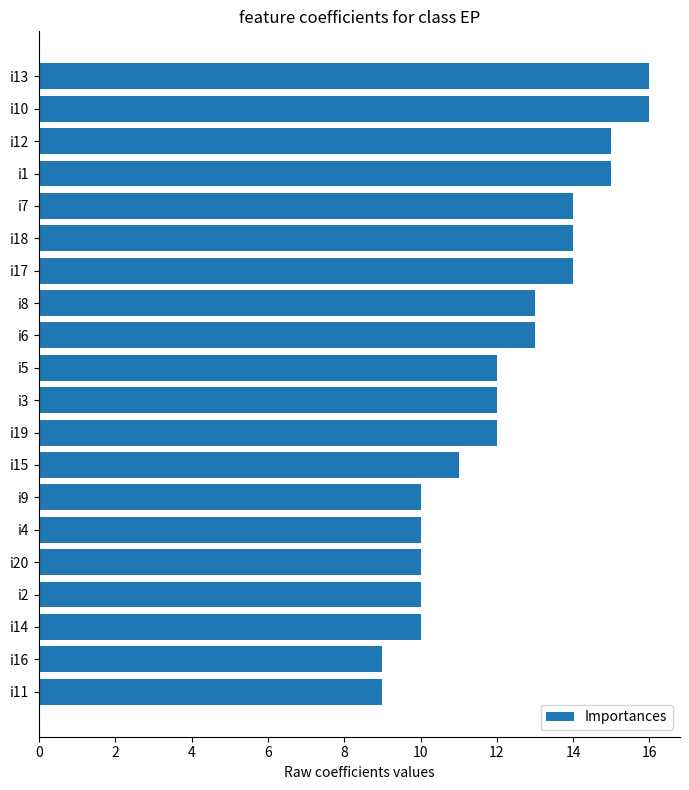

Which has a higher value, i10 or i7?

i10